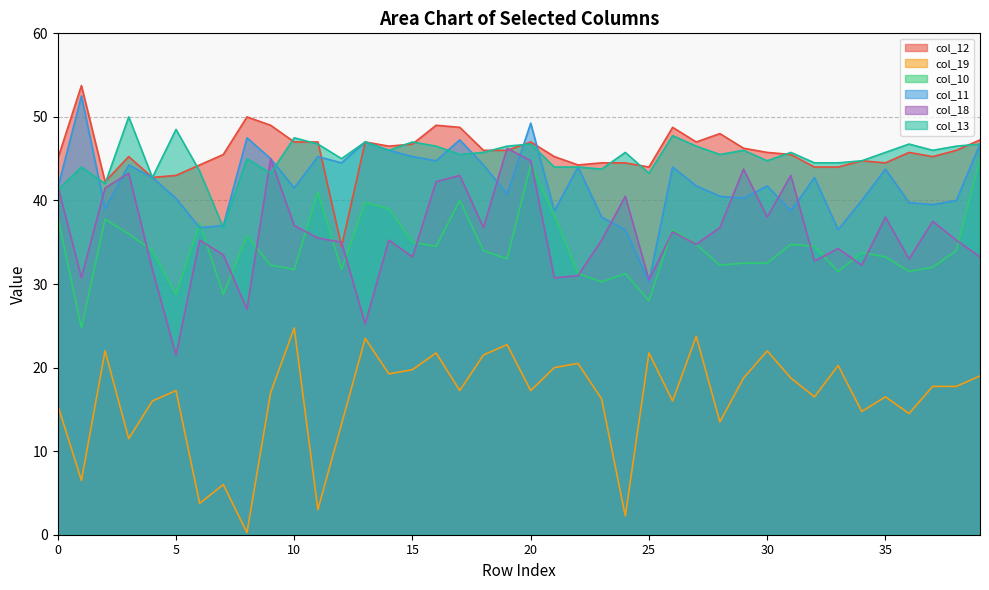

What is the difference between the col_13 values at 22 and 37?

2.0